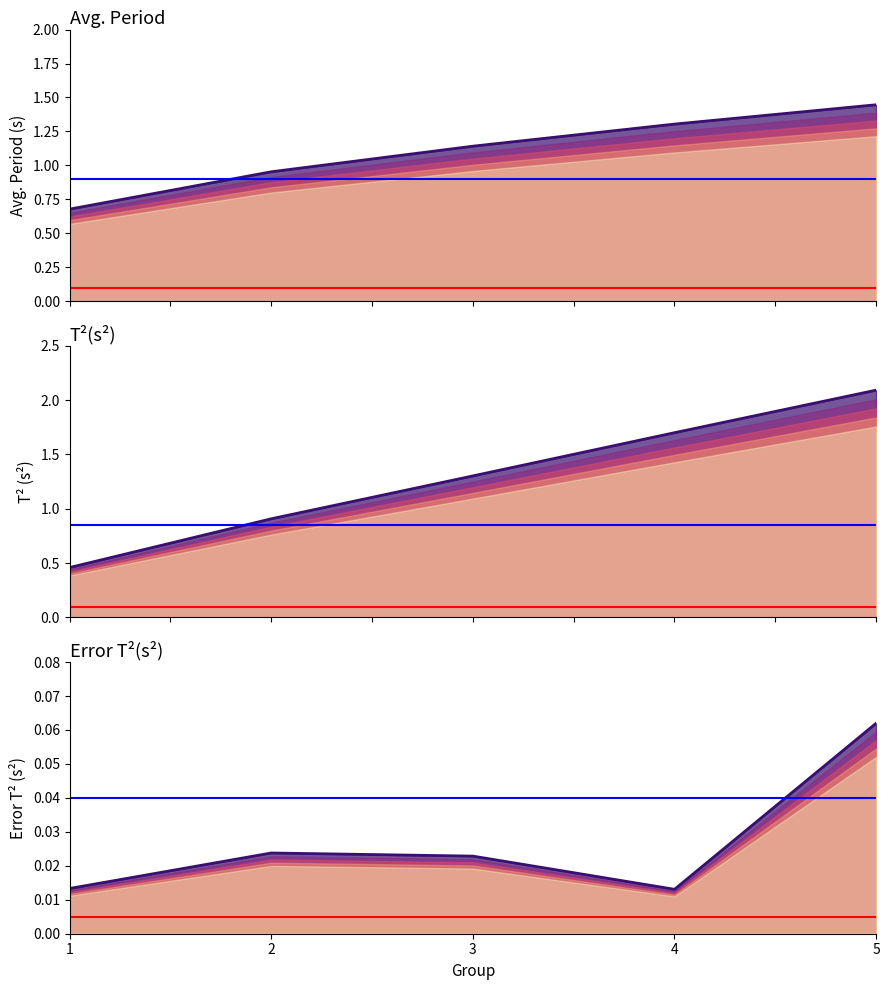

What is the difference between the highest and lowest values at 2?

0.9